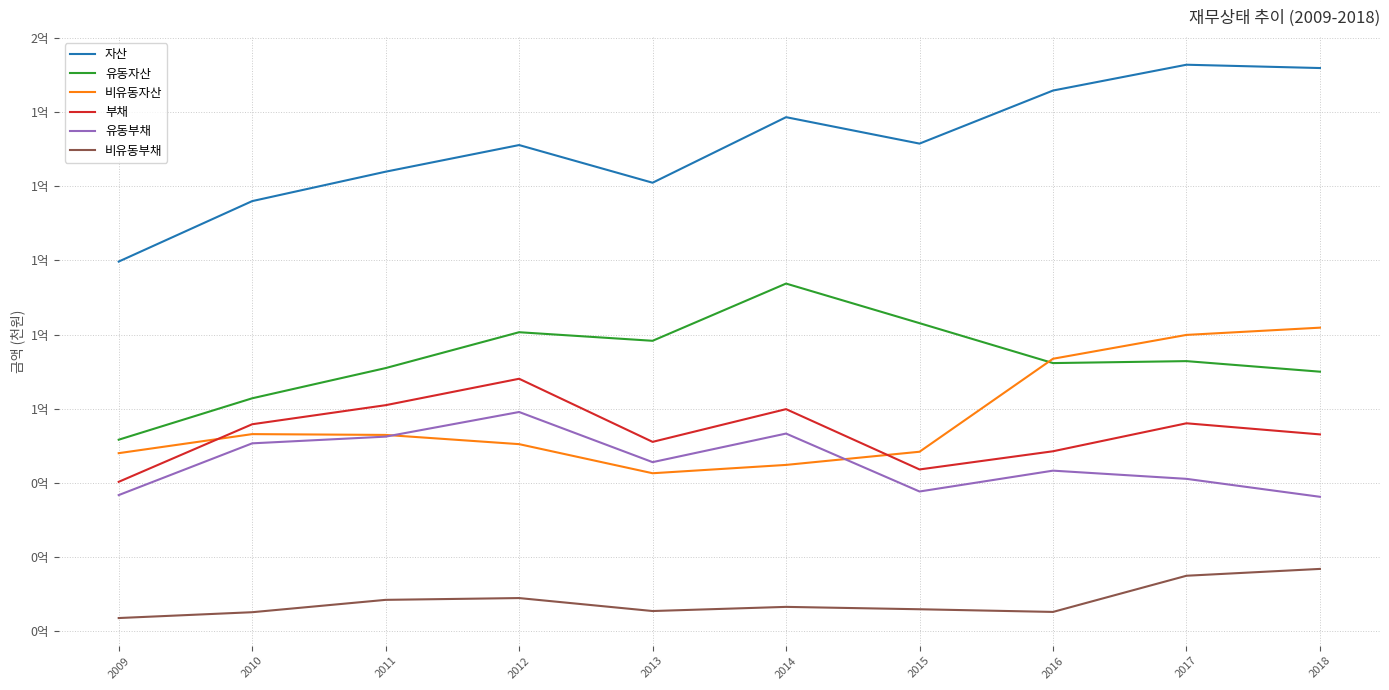

What is the value of the 부채 point at the 3rd from the left?

60950408